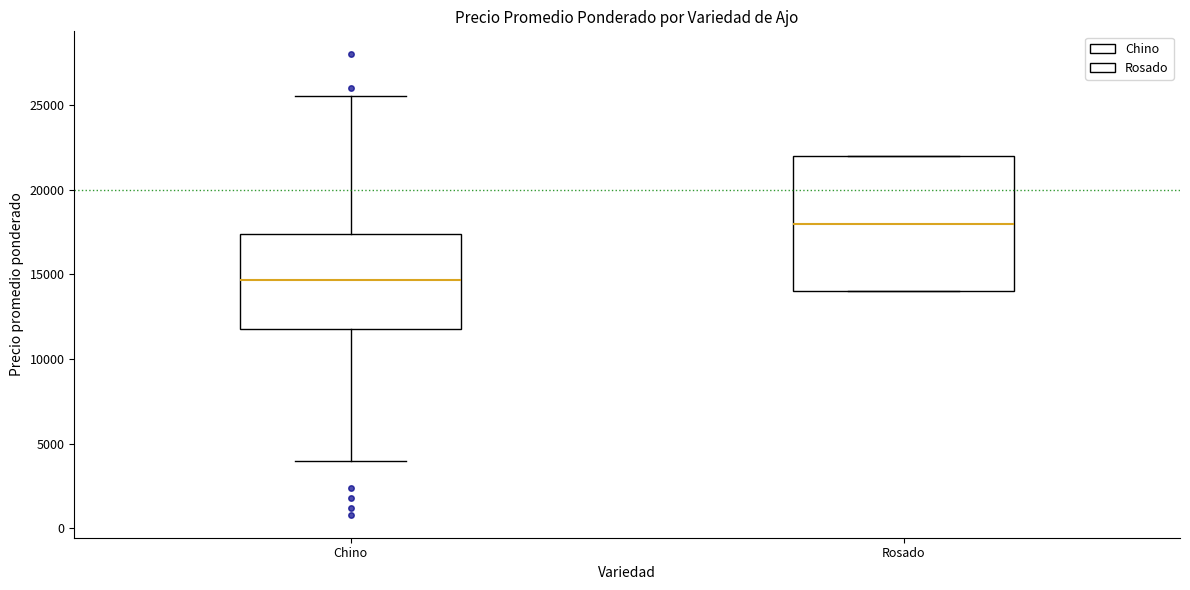

Which box is the tallest, from its lower edge to its upper edge?

Rosado